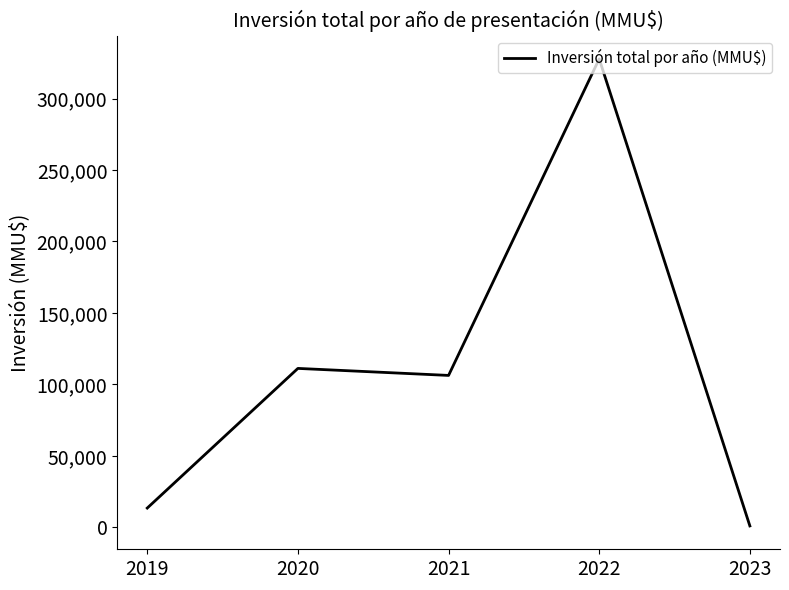

Count the number of categories in the chart.

5